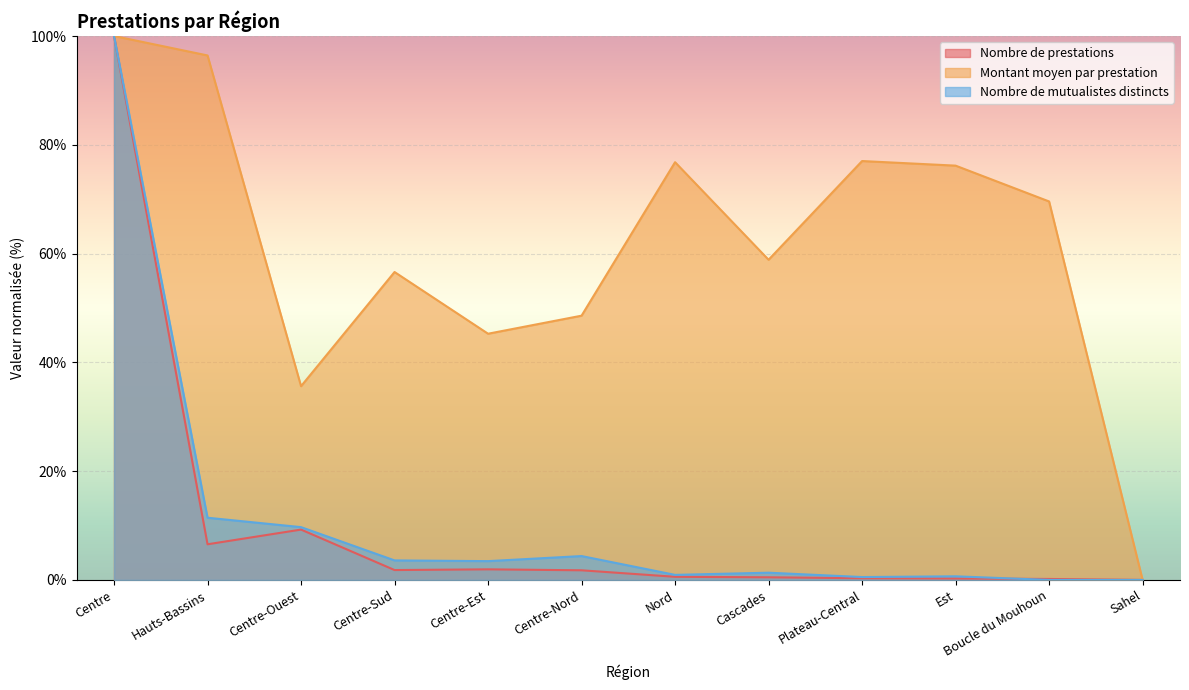

Reading right to left, list all the values displayed in this chart.

Nombre de prestations: 0.0	0.2	0.3	0.3	0.5	0.6	1.8	1.9	1.8	9.3	6.6	100.0
Montant moyen par prestation: 0.0	69.6	76.2	77.0	58.9	76.8	48.6	45.3	56.6	35.6	96.4	100.0
Nombre de mutualistes distincts: 0.0	0.0	0.7	0.5	1.3	0.9	4.4	3.5	3.6	9.7	11.4	100.0